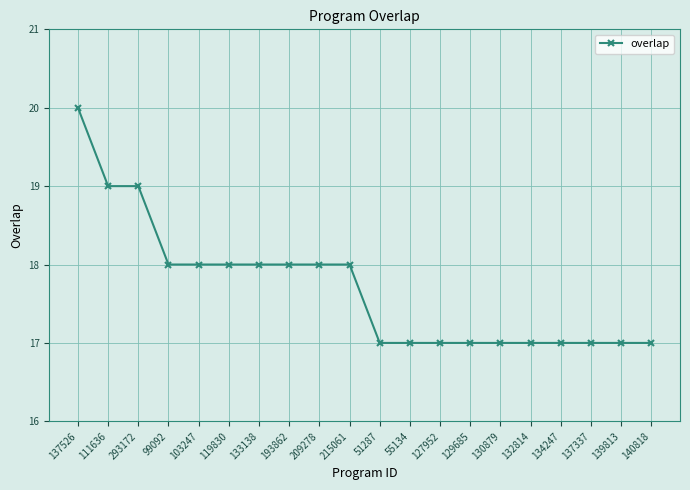

At which label does the data first exceed 18?

137526